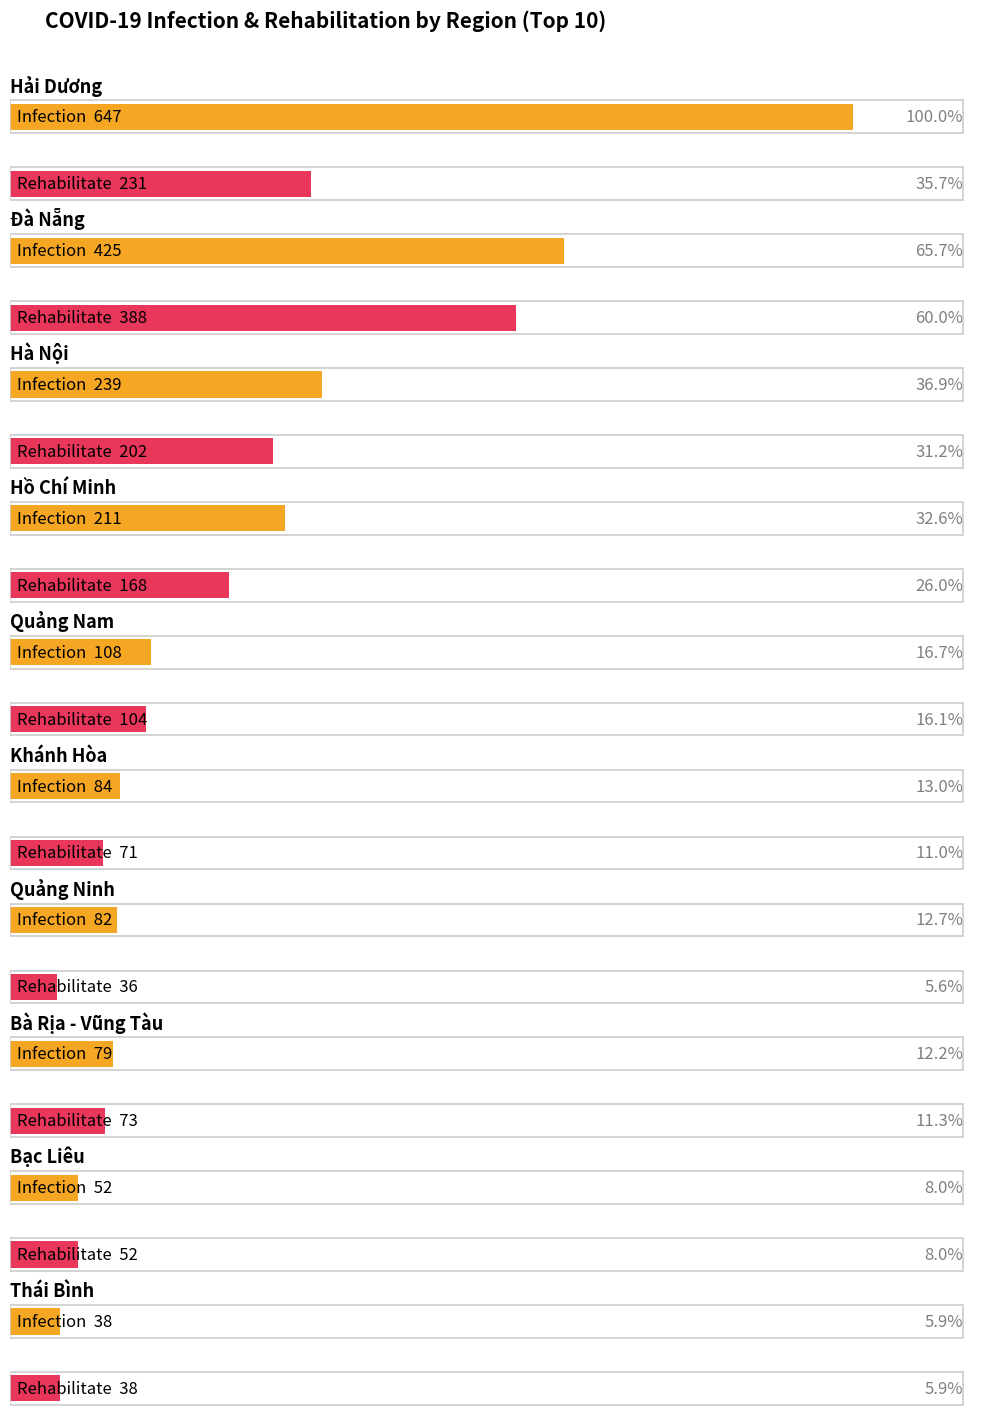

At how many categories does at least one series exceed 578?

1